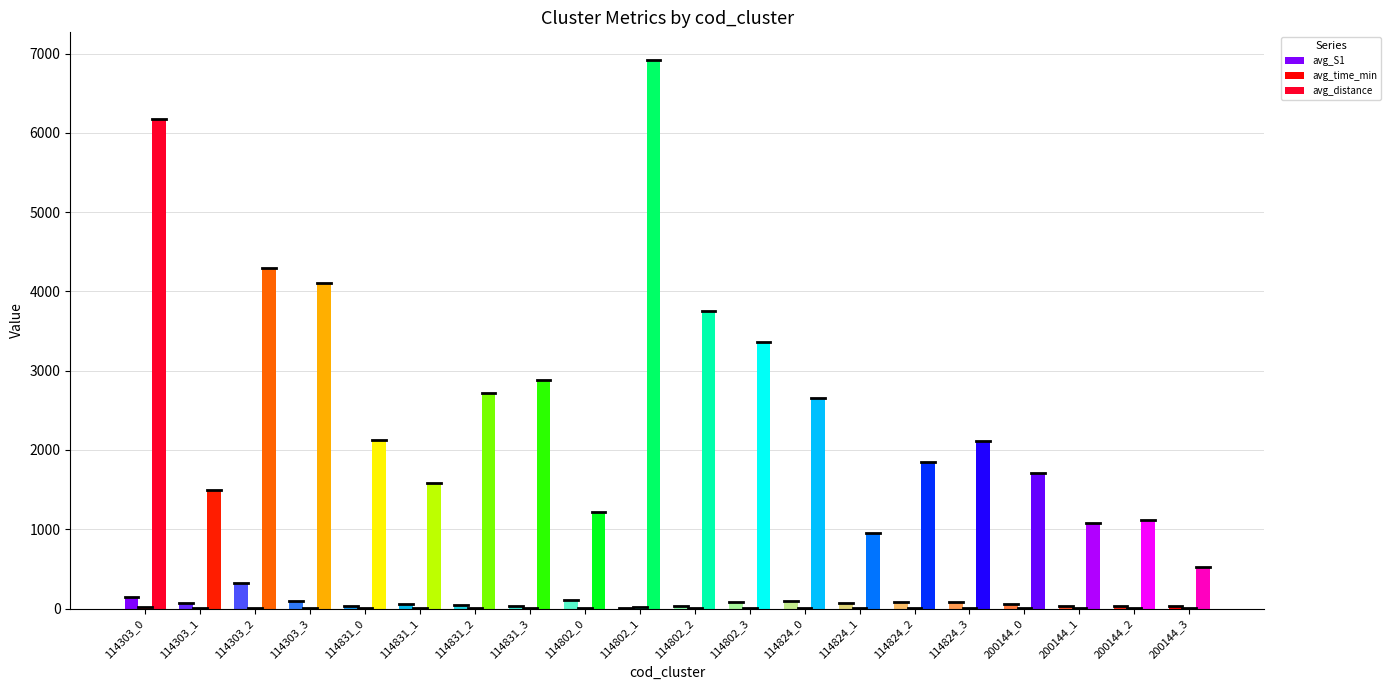

Which label corresponds to the smallest value in the chart?

200144_3